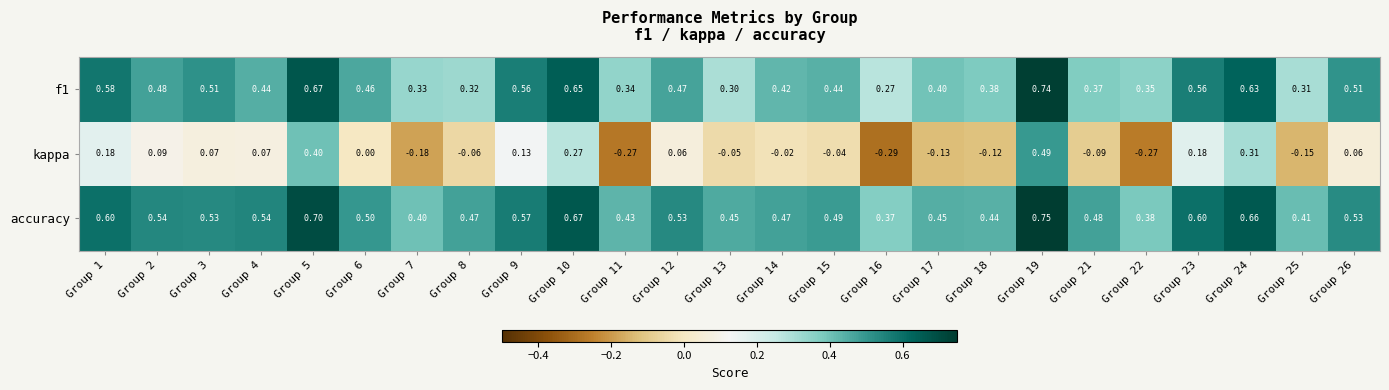

Between Group 6 and Group 14, which series saw the biggest shift?

f1